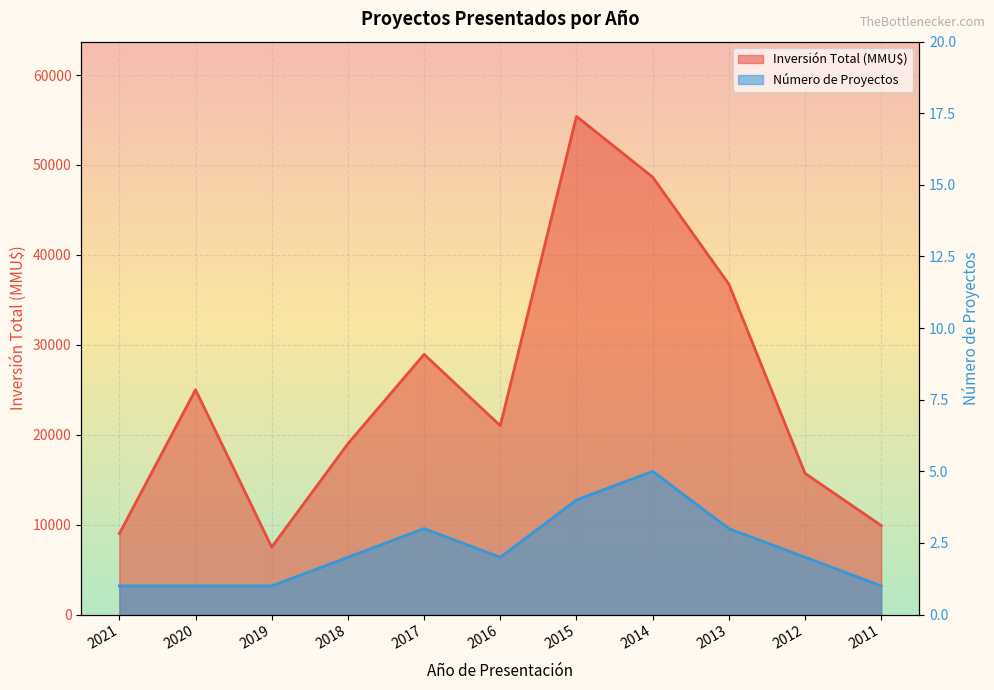

What is the maximum value for Inversión Total (MMU$)?

55400